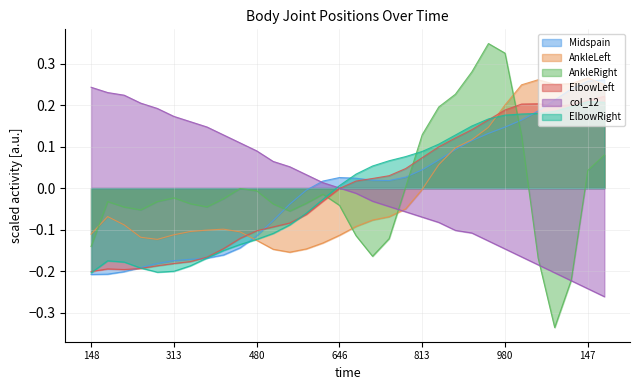

True or false: AnkleLeft and col_12 intersect in this chart.

True